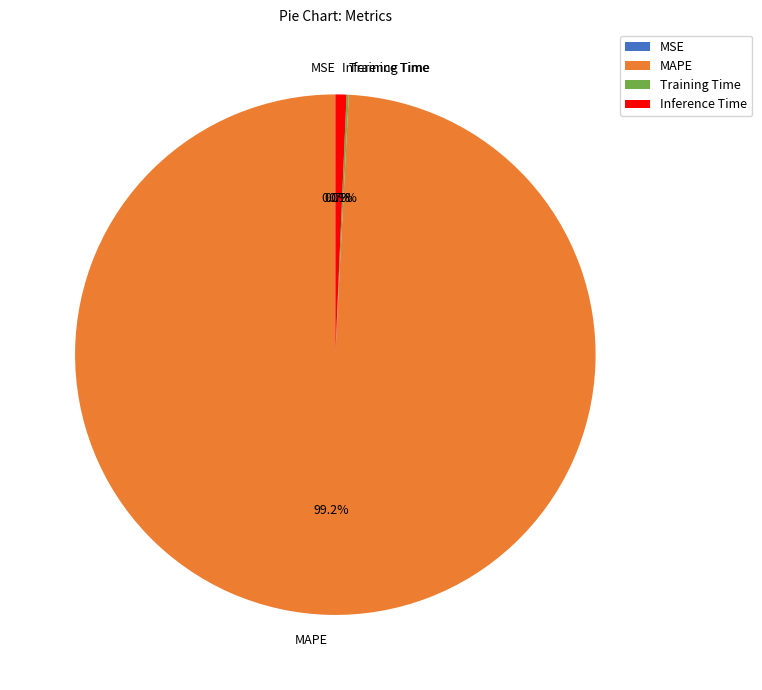

Does MAPE represent more than half of the total?

Yes